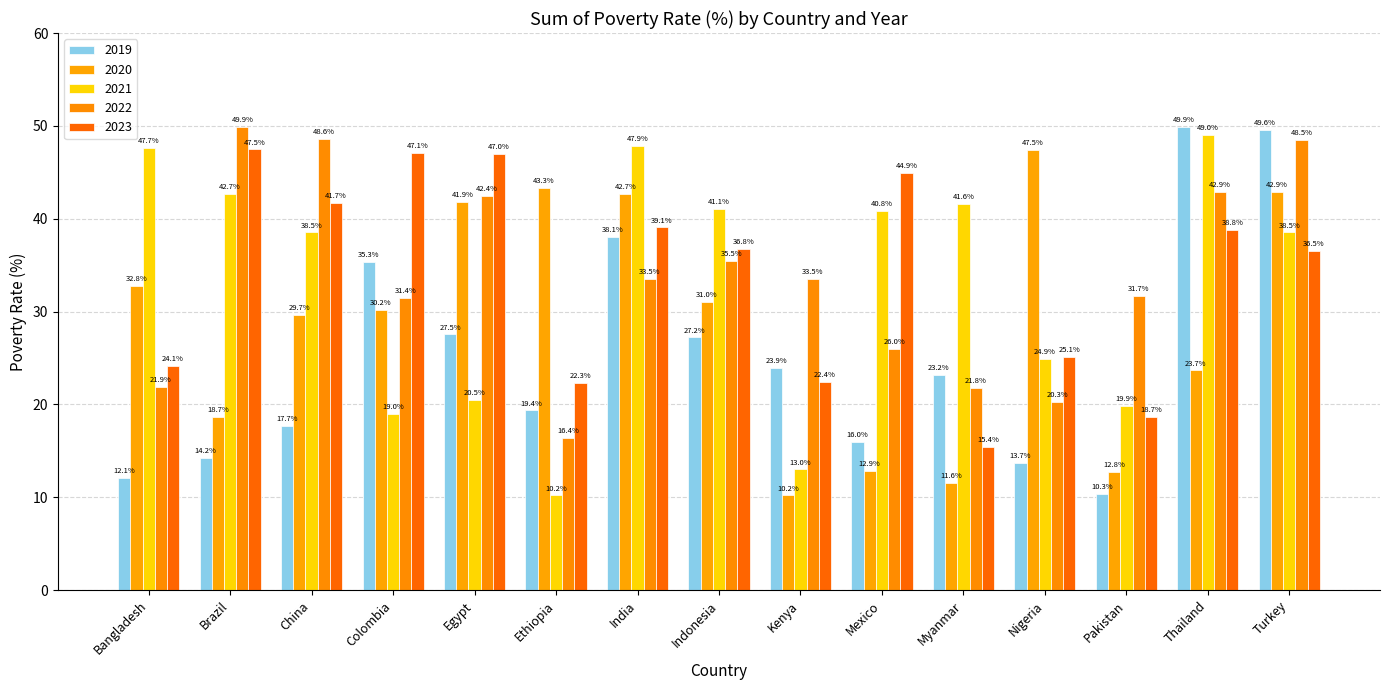

How many bars are there in total?

75